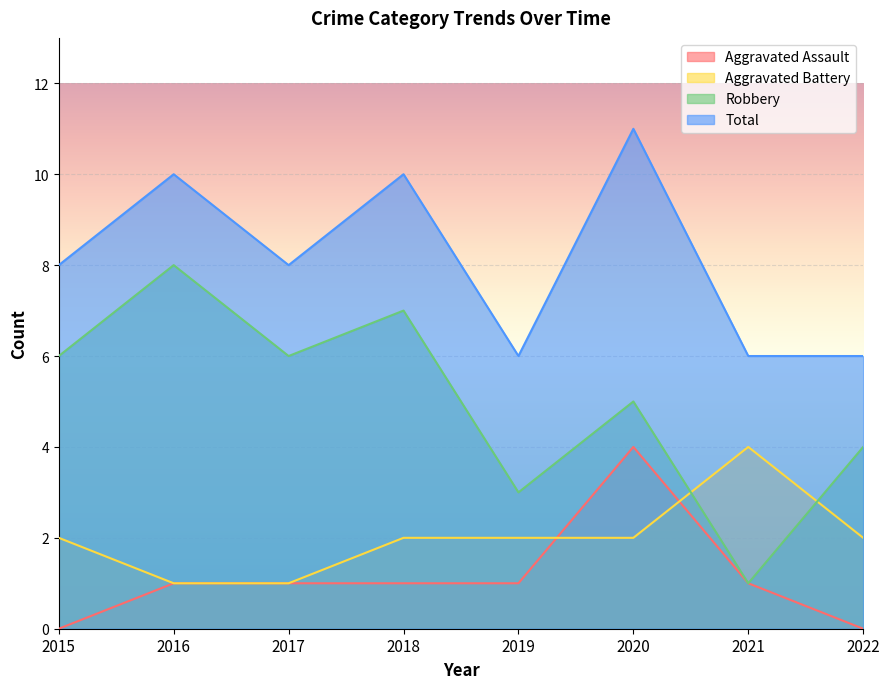

What is the value of the Total point at the 6th from the left?

11